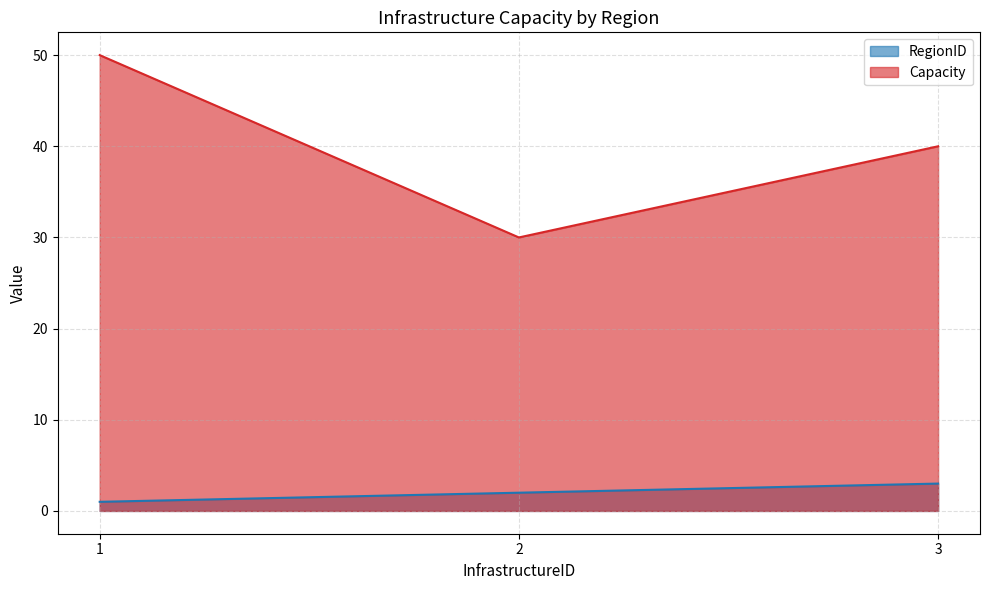

Which category has the highest value across all series?

1